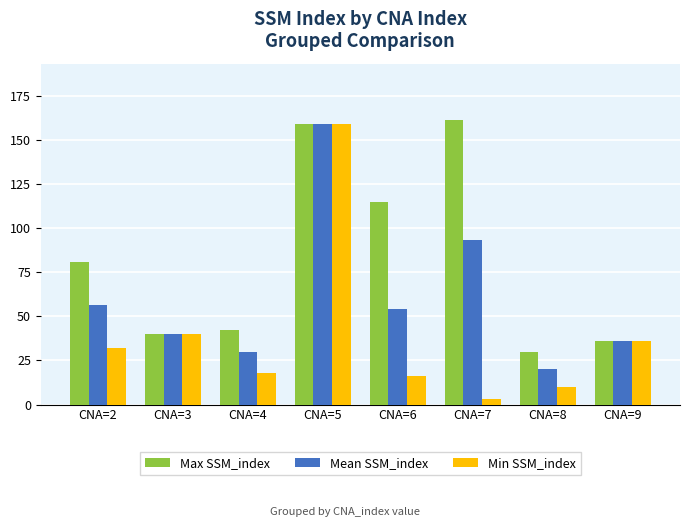

Between CNA=2 and CNA=4, which series saw the biggest shift?

Max SSM_index